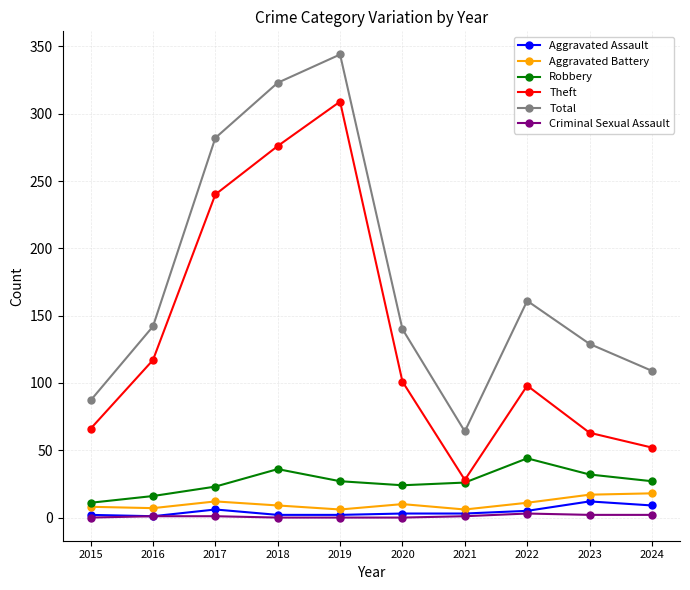

Which label corresponds to the largest value in the chart?

2019